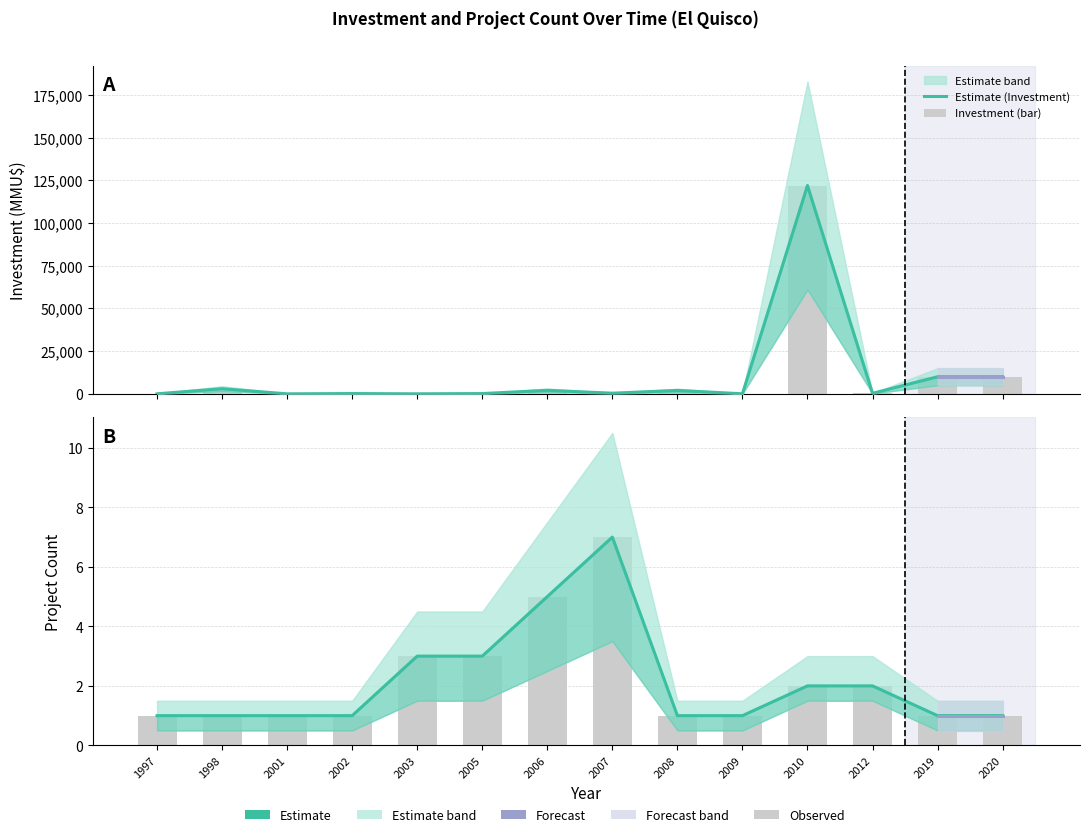

How many values in Inversion_mid are above zero?

13